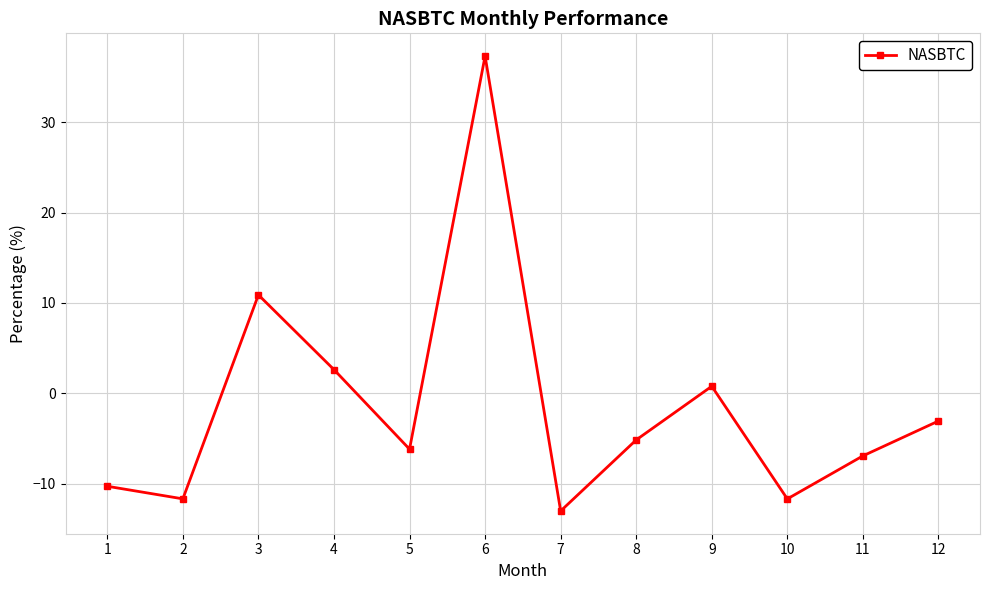

How many categories are shown in the chart?

12